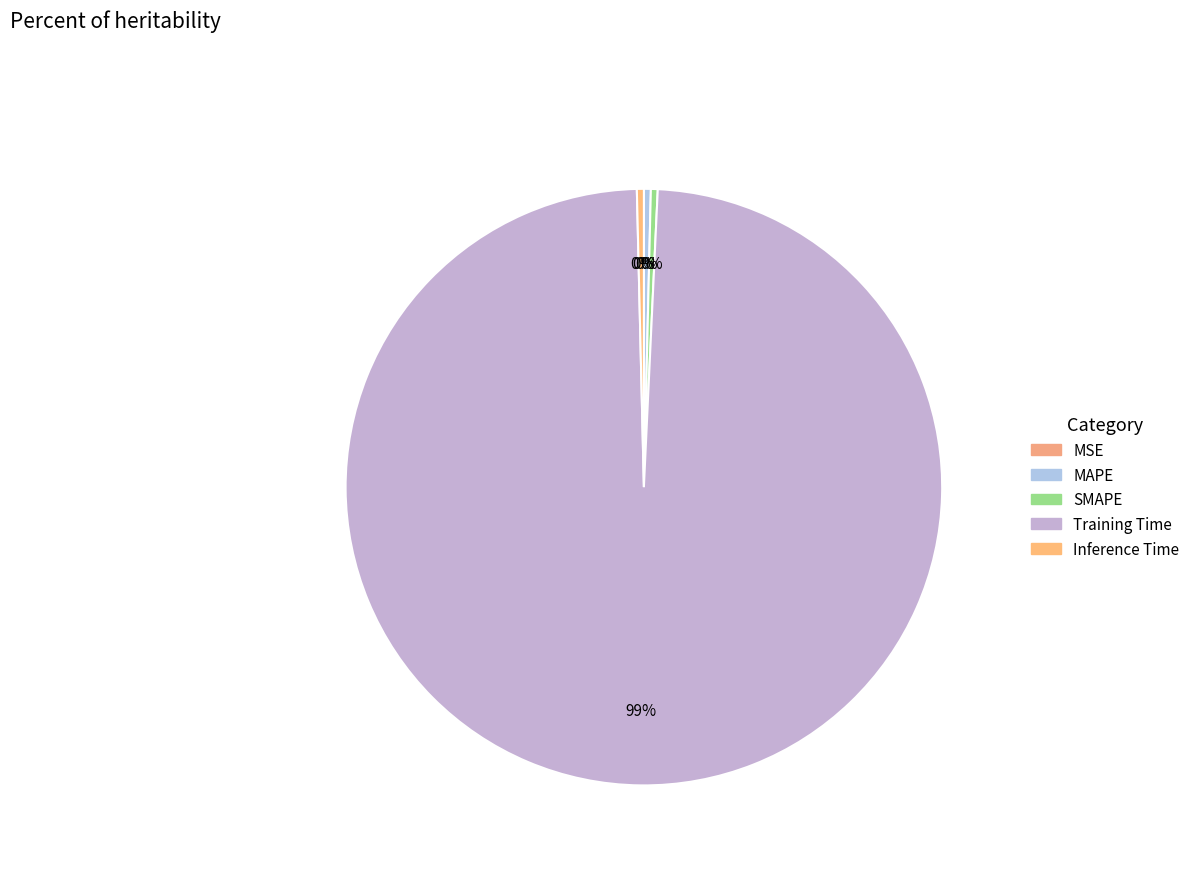

How many slices are in this pie chart?

5